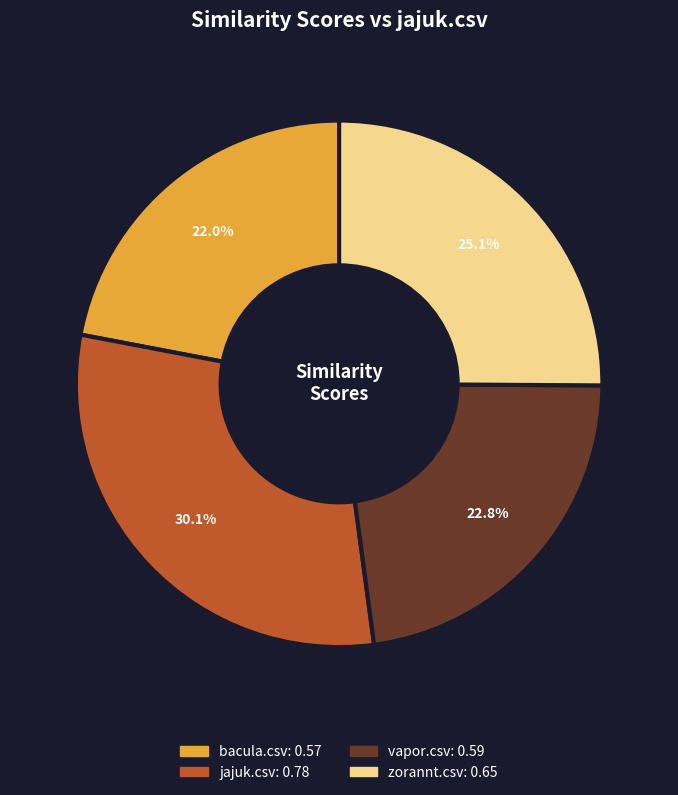

Is it true that bacula.csv is 12% of the pie?

False